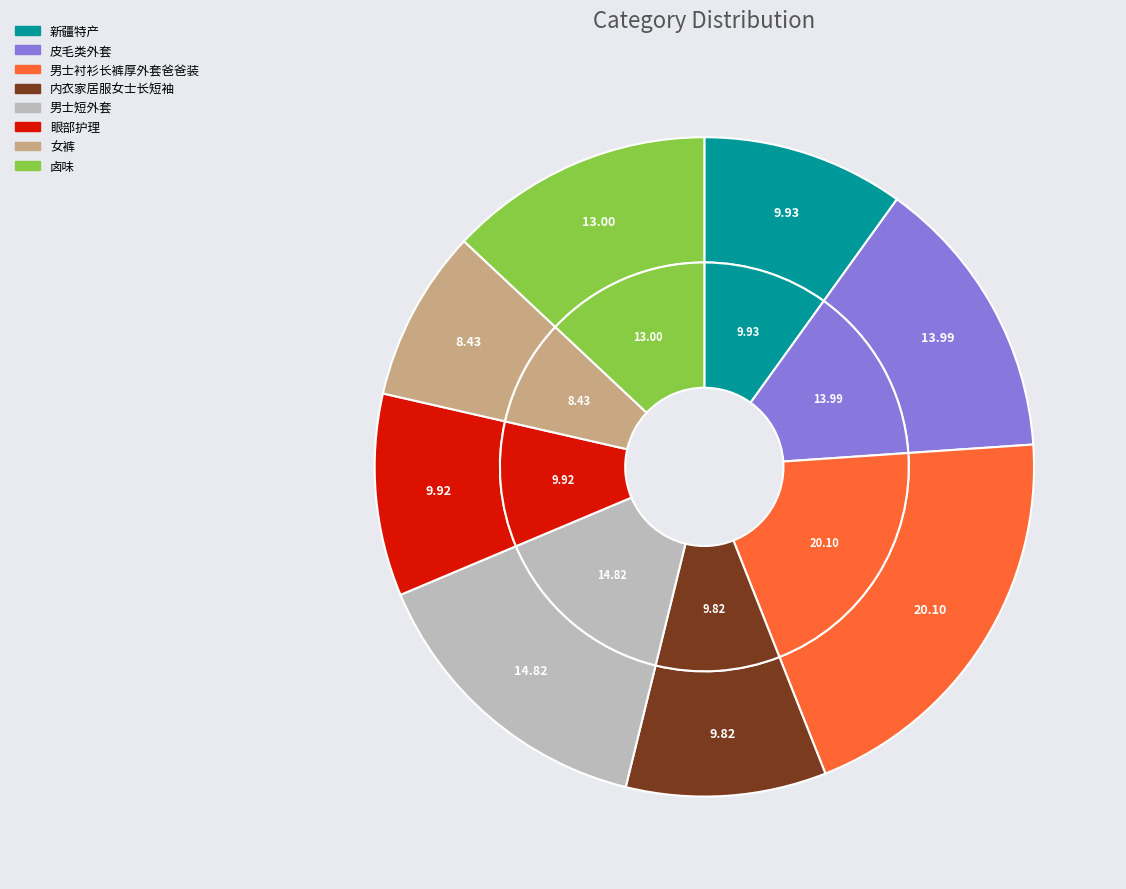

Rank the categories by value from highest to lowest.

男士衬衫长裤厚外套爸爸装, 男士短外套, 皮毛类外套, 卤味, 新疆特产, 眼部护理, 内衣家居服女士长短袖, 女裤